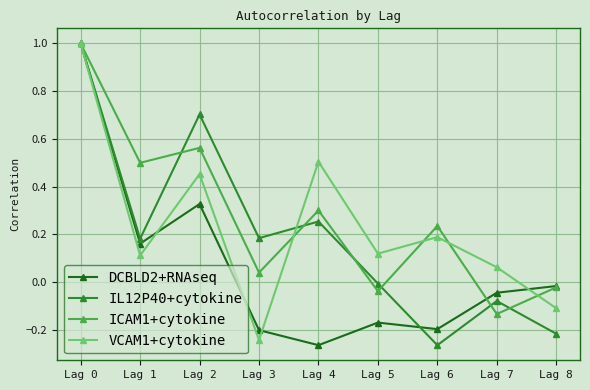

The value of VCAM1+cytokine at Lag 1 is 0.0. True or false?

False